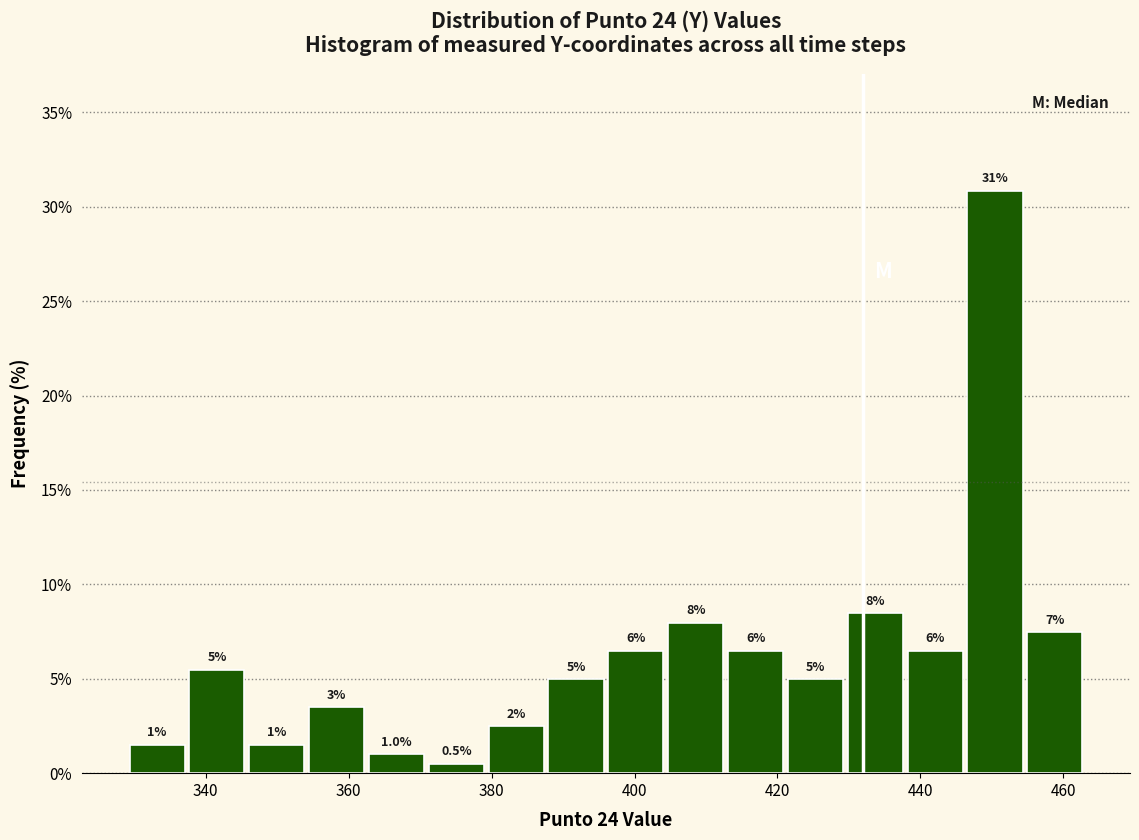

Which range on the x-axis has the tallest bar?

446 to 454